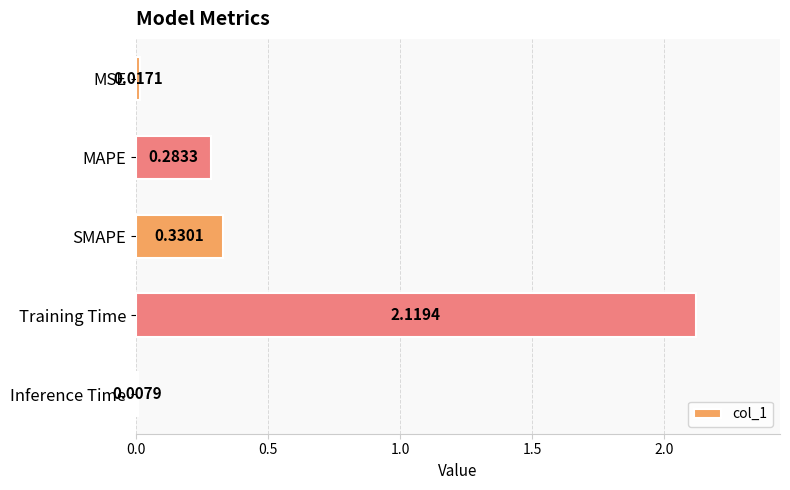

Where is the data nearest to the value 1?

SMAPE